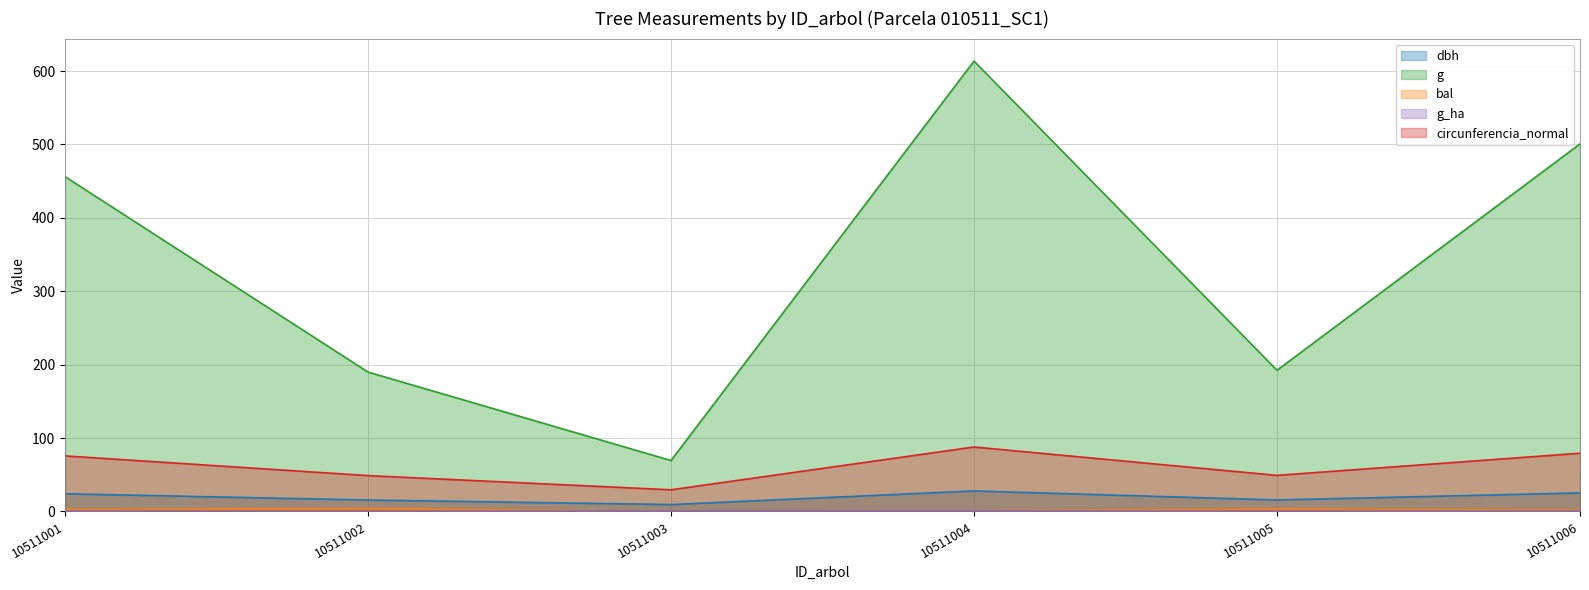

Count the number of data series in this chart.

5